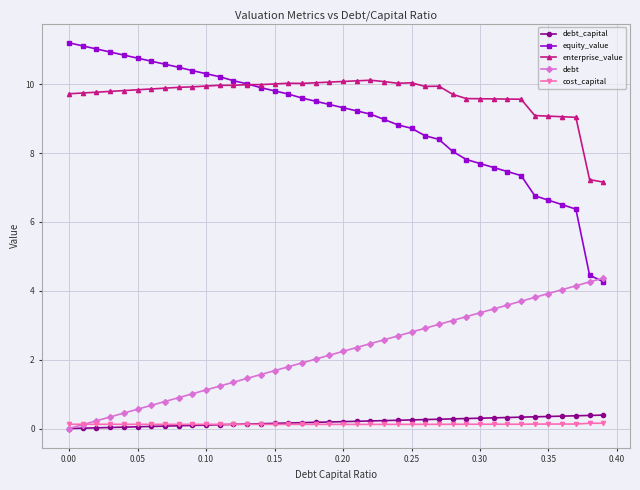

True or false: debt_capital and equity_value intersect in this chart.

False